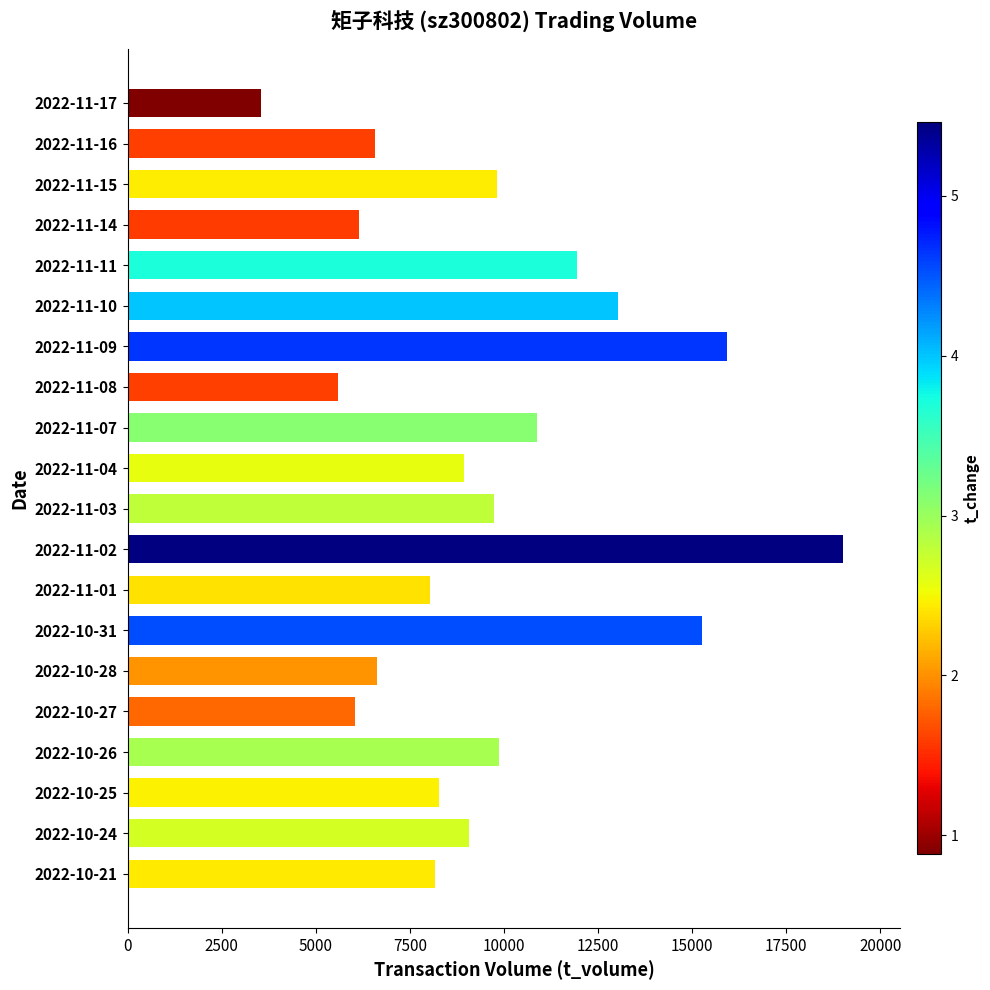

The value at 2022-11-08 is 5582. True or false?

True